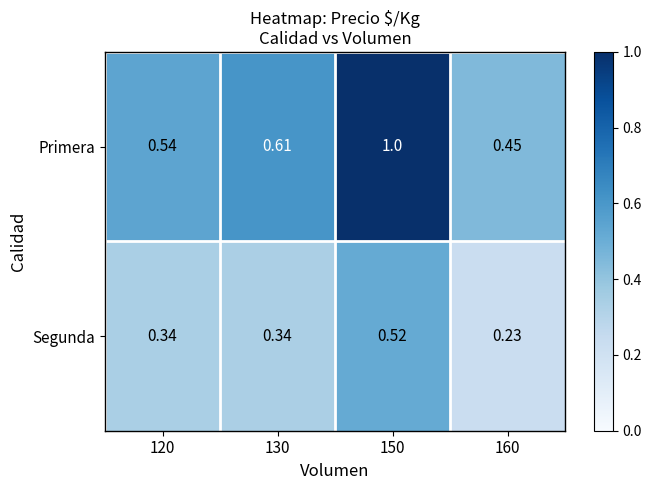

Which label corresponds to the largest value in the chart?

150